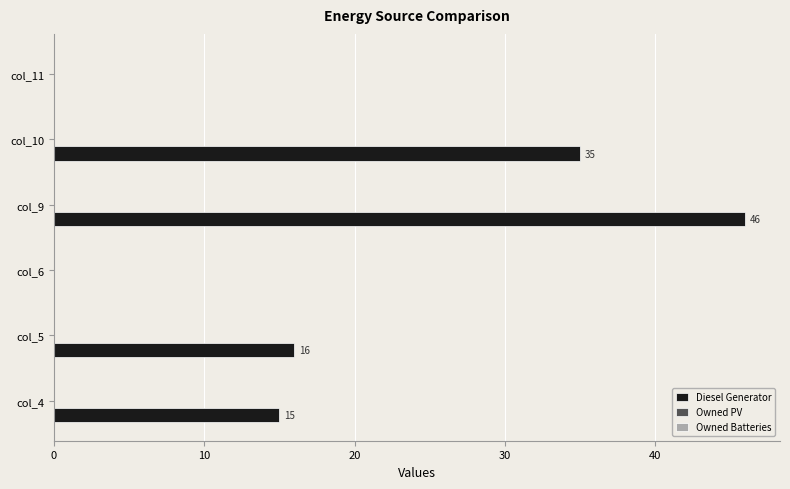

What is the change in value from col_6 to col_10?

+35